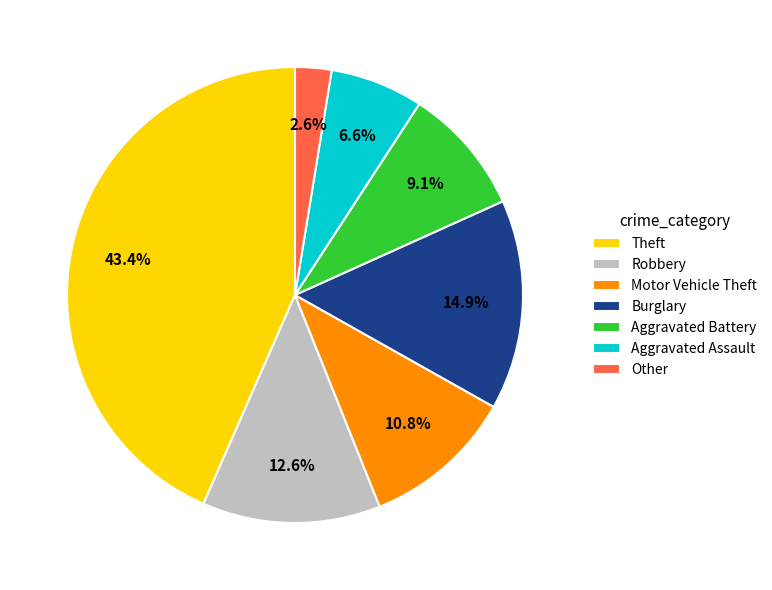

To the nearest percent, what is the difference between the largest and smallest slice percentages?

41%